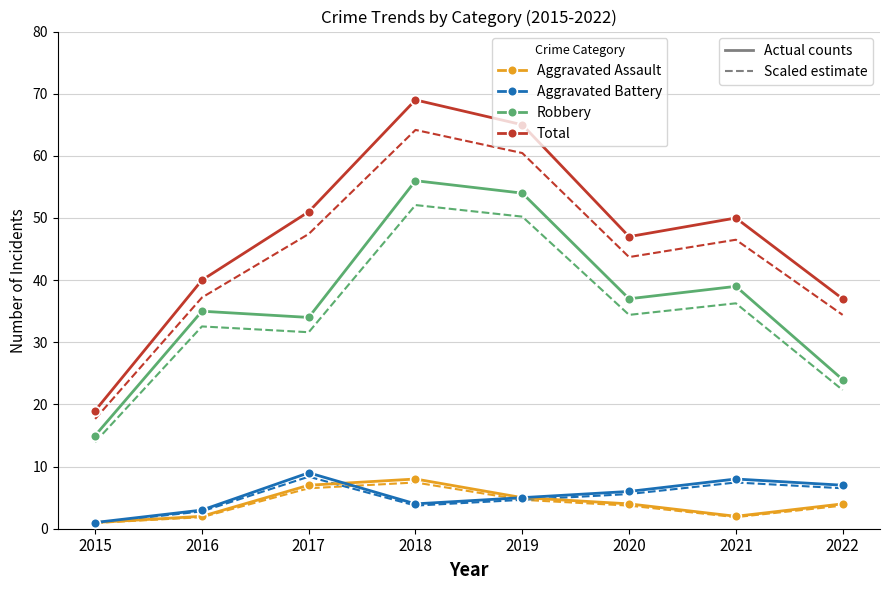

Is it true that Aggravated Battery equals 4 at 2018?

True